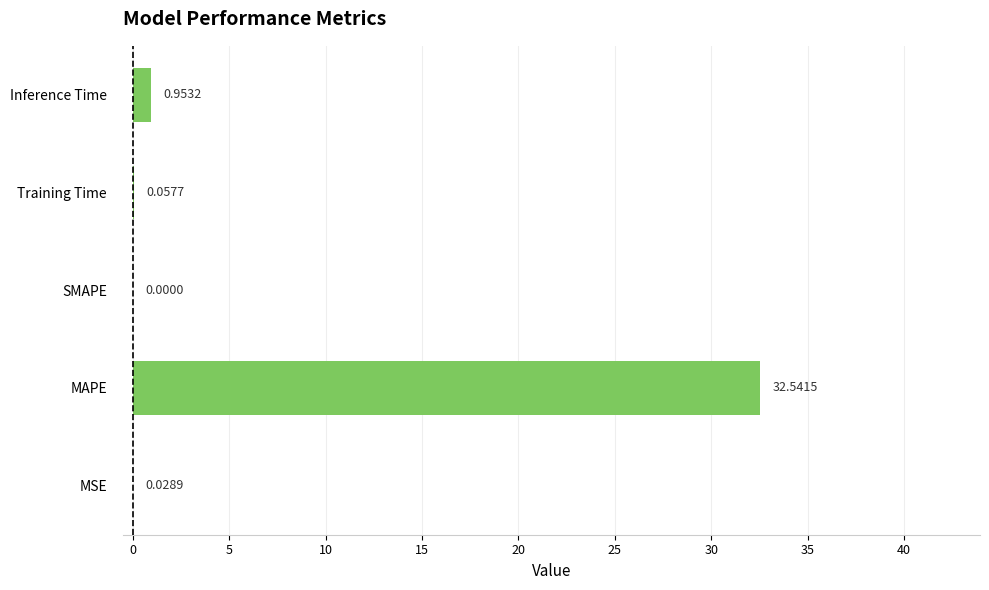

How many values are above zero?

4